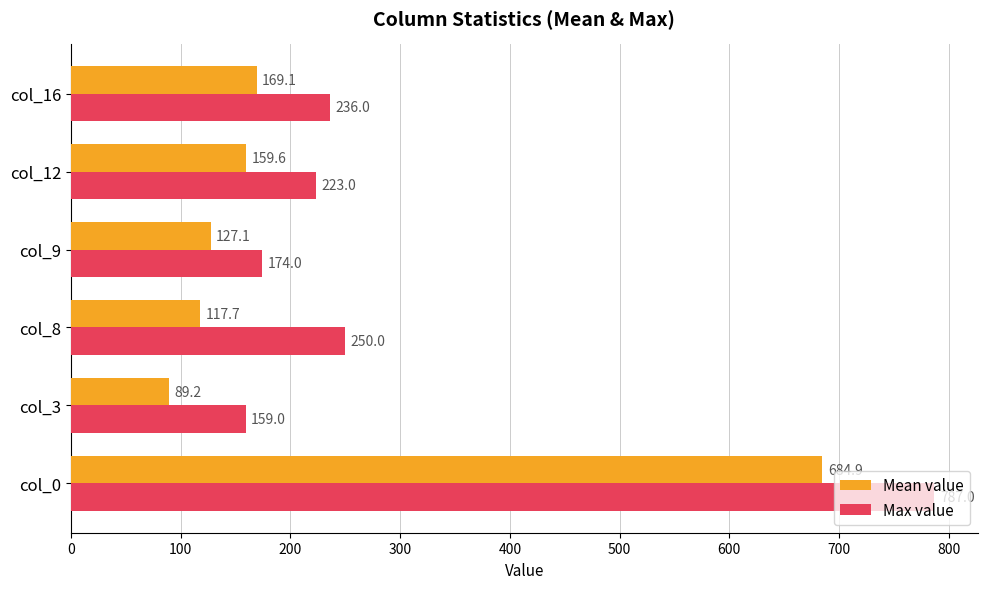

At how many categories does at least one series exceed 295?

1